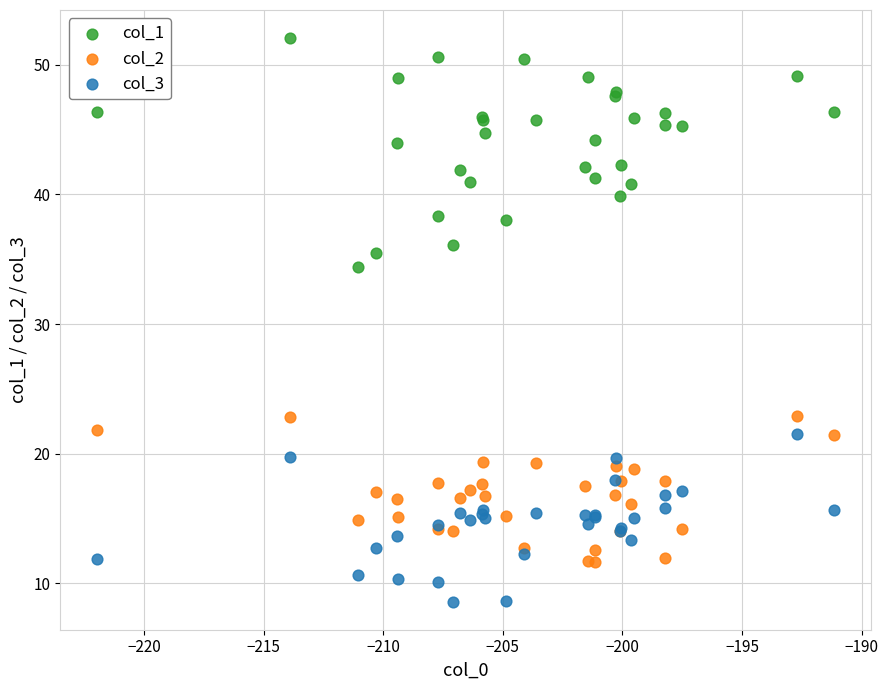

Across all series, what Y value is closest to 30?

34.4